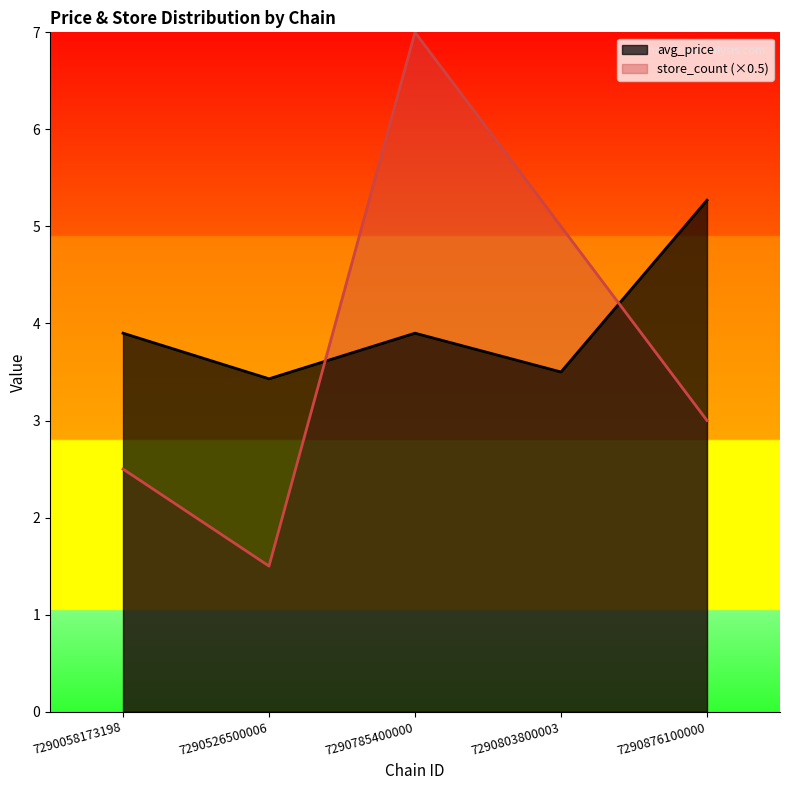

What is the maximum value shown in the chart?

7.0